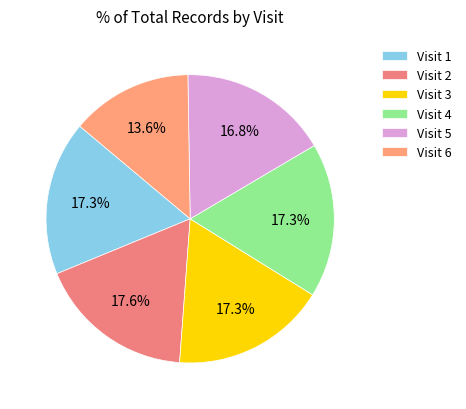

Rank the categories by value from highest to lowest.

2, 1, 3, 4, 5, 6